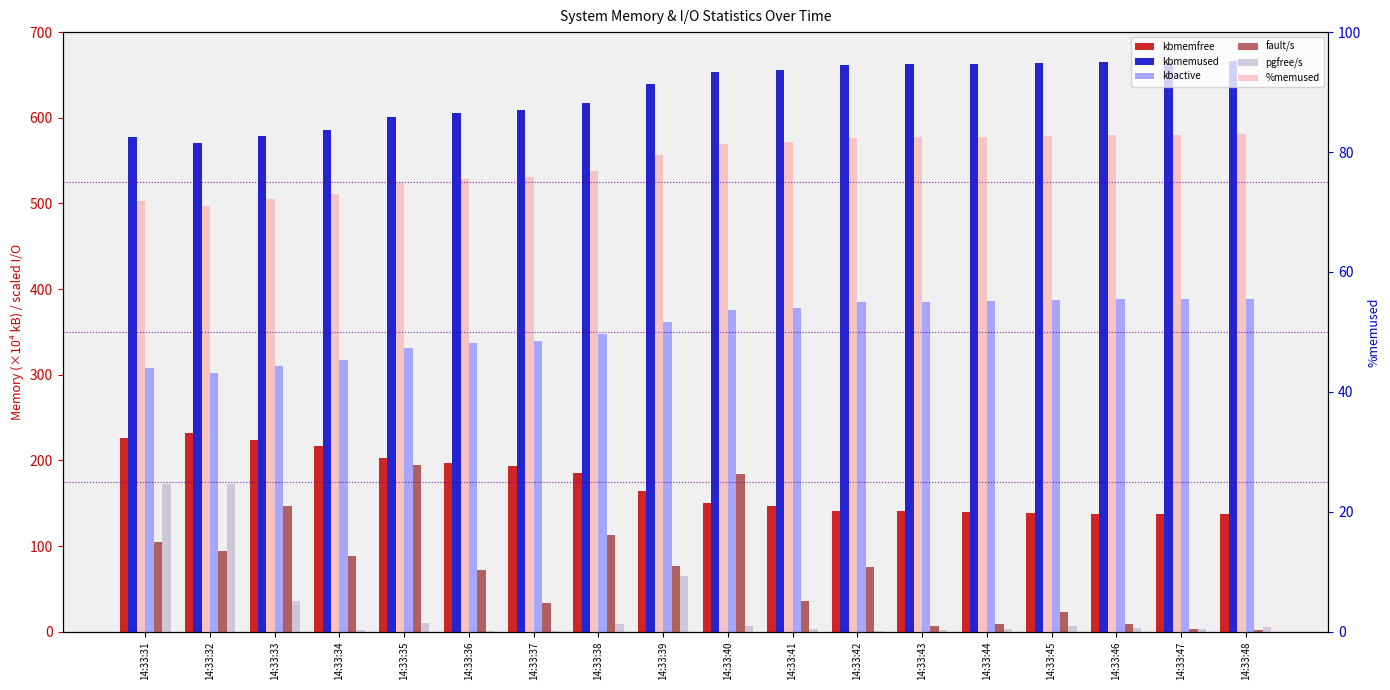

What are all the series names shown in the legend?

kbmemfree, kbmemused, kbactive, fault/s, pgfree/s, %memused